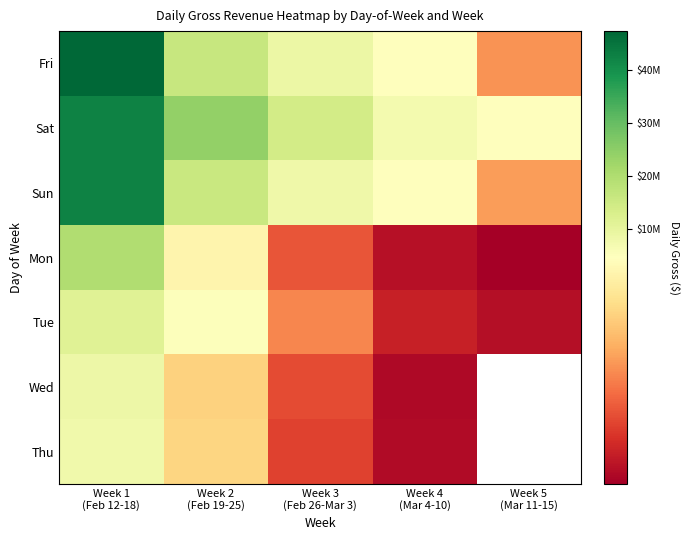

Is it true that Fri equals 4517351.0 at Week 3 (Feb 26-Mar 3)?

False